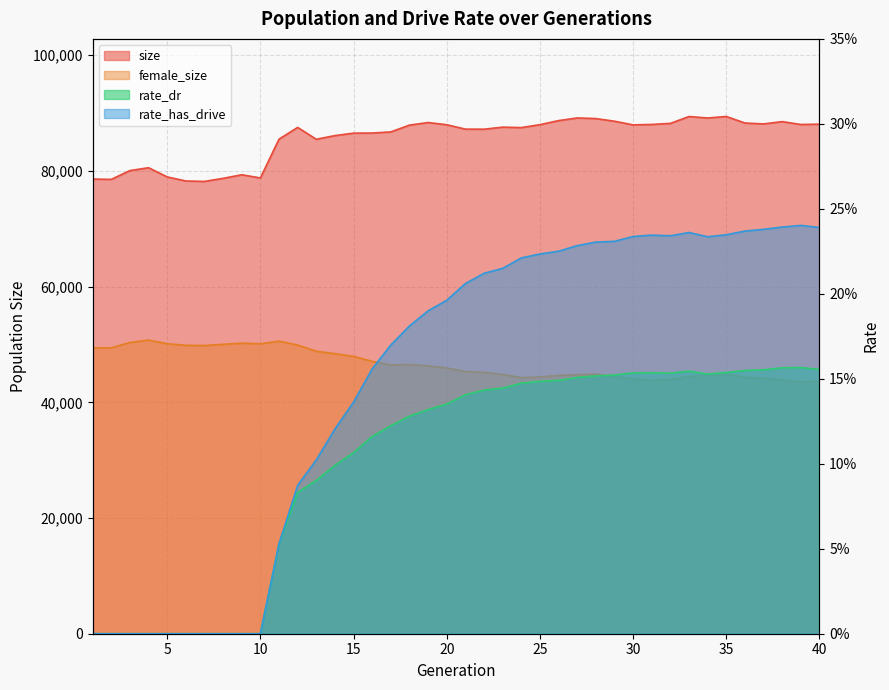

Reading left to right, list all the values displayed in this chart.

size: 1=78595.0	2=78540.0	3=80065.0	4=80553.0	5=78966.0	6=78261.0	7=78186.0	8=78718.0	9=79337.0	10=78787.0	11=85497.0	12=87523.0	13=85474.0	14=86106.0	15=86531.0	16=86551.0	17=86747.0	18=87921.0	19=88366.0	20=87984.0	21=87227.0	22=87215.0	23=87569.0	24=87491.0	25=87999.0	26=88700.0	27=89159.0	28=89053.0	29=88594.0	30=87962.0	31=88036.0	32=88219.0	33=89406.0	34=89150.0	35=89413.0	36=88281.0	37=88128.0	38=88524.0	39=88029.0	40=88083.0
female_size: 1=49408.0	2=49424.0	3=50331.0	4=50763.0	5=50121.0	6=49858.0	7=49817.0	8=50026.0	9=50217.0	10=50116.0	11=50575.0	12=49900.0	13=48828.0	14=48411.0	15=47934.0	16=47079.0	17=46471.0	18=46530.0	19=46303.0	20=45934.0	21=45330.0	22=45176.0	23=44813.0	24=44265.0	25=44376.0	26=44657.0	27=44784.0	28=44857.0	29=44442.0	30=44004.0	31=43803.0	32=43896.0	33=44454.0	34=44671.0	35=44857.0	36=44316.0	37=44146.0	38=43879.0	39=43499.0	40=43677.0
rate_dr: 1=0.0	2=0.0	3=0.0	4=0.0	5=0.0	6=0.0	7=0.0	8=0.0	9=0.0	10=0.0	11=0.1	12=0.1	13=0.1	14=0.1	15=0.1	16=0.1	17=0.1	18=0.1	19=0.1	20=0.1	21=0.1	22=0.1	23=0.1	24=0.1	25=0.1	26=0.1	27=0.2	28=0.2	29=0.2	30=0.2	31=0.2	32=0.2	33=0.2	34=0.2	35=0.2	36=0.2	37=0.2	38=0.2	39=0.2	40=0.2
rate_has_drive: 1=0.0	2=0.0	3=0.0	4=0.0	5=0.0	6=0.0	7=0.0	8=0.0	9=0.0	10=0.0	11=0.1	12=0.1	13=0.1	14=0.1	15=0.1	16=0.2	17=0.2	18=0.2	19=0.2	20=0.2	21=0.2	22=0.2	23=0.2	24=0.2	25=0.2	26=0.2	27=0.2	28=0.2	29=0.2	30=0.2	31=0.2	32=0.2	33=0.2	34=0.2	35=0.2	36=0.2	37=0.2	38=0.2	39=0.2	40=0.2